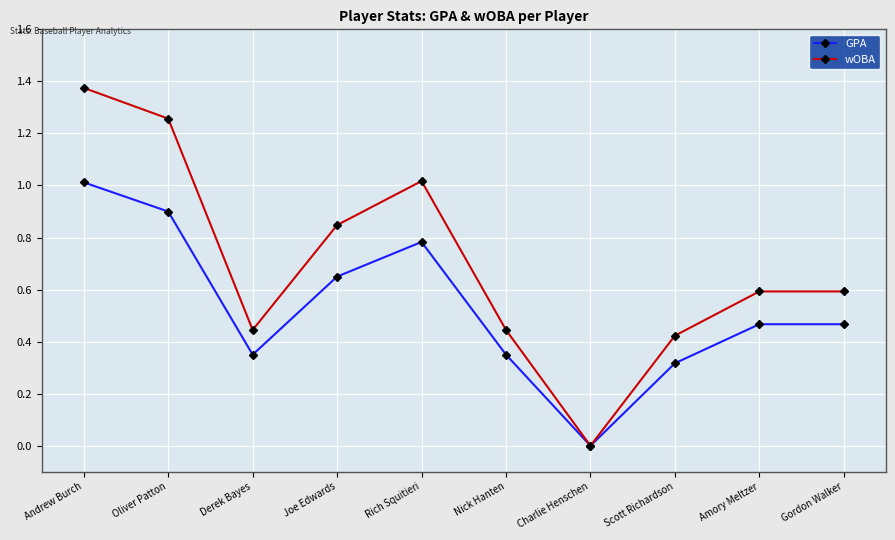

What are all the series names shown in the legend?

GPA, wOBA